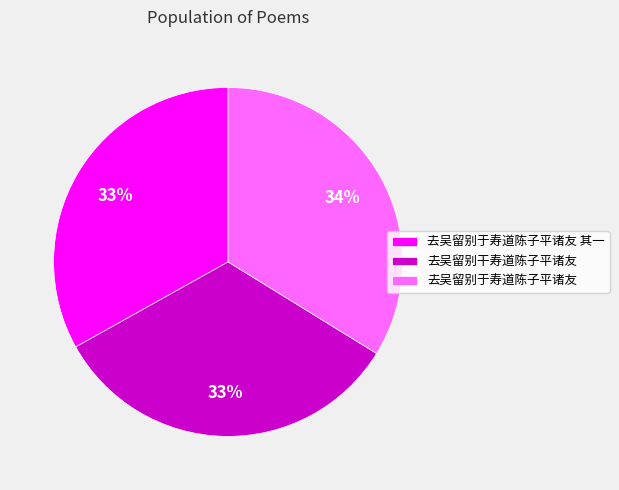

What is the ratio of the value at 去吴留别干寿道陈子平诸友 to the value at 去吴留别于寿道陈子平诸友 其一?

1.0